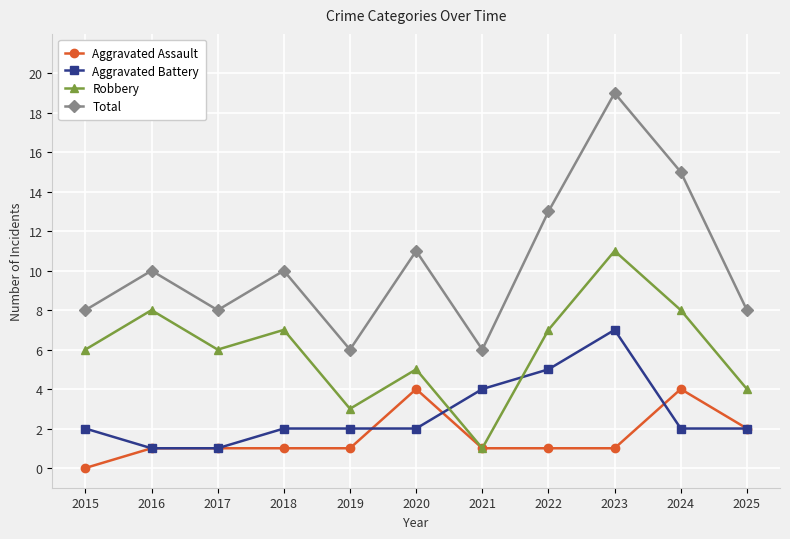

In Total, how many points are higher than both neighbors (excluding endpoints)?

4